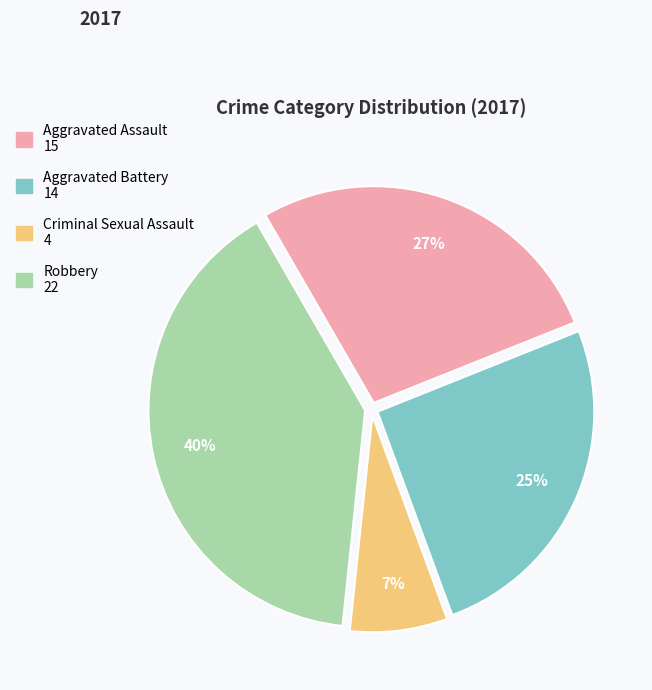

Is it true that Aggravated Assault is 27% of the pie?

True